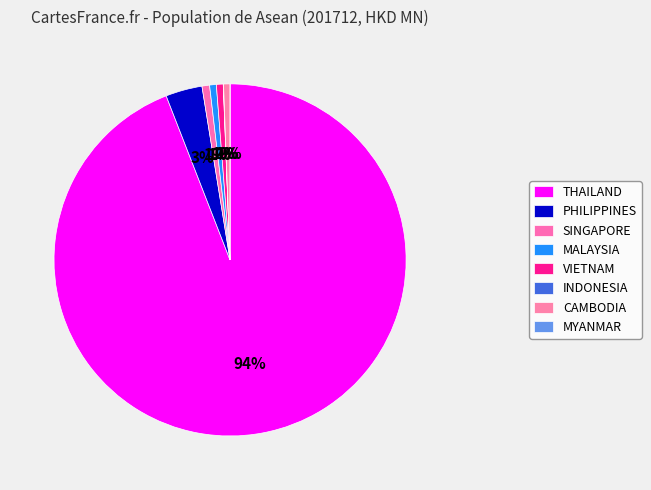

How many segments does this pie chart have?

8